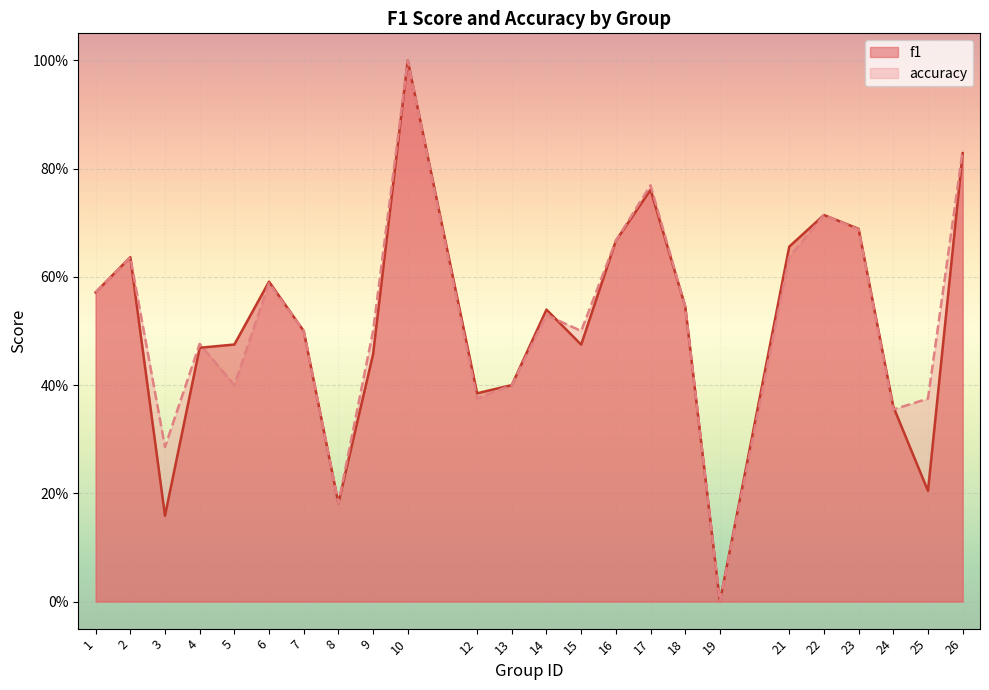

Between 10 and 3, which is larger?

10